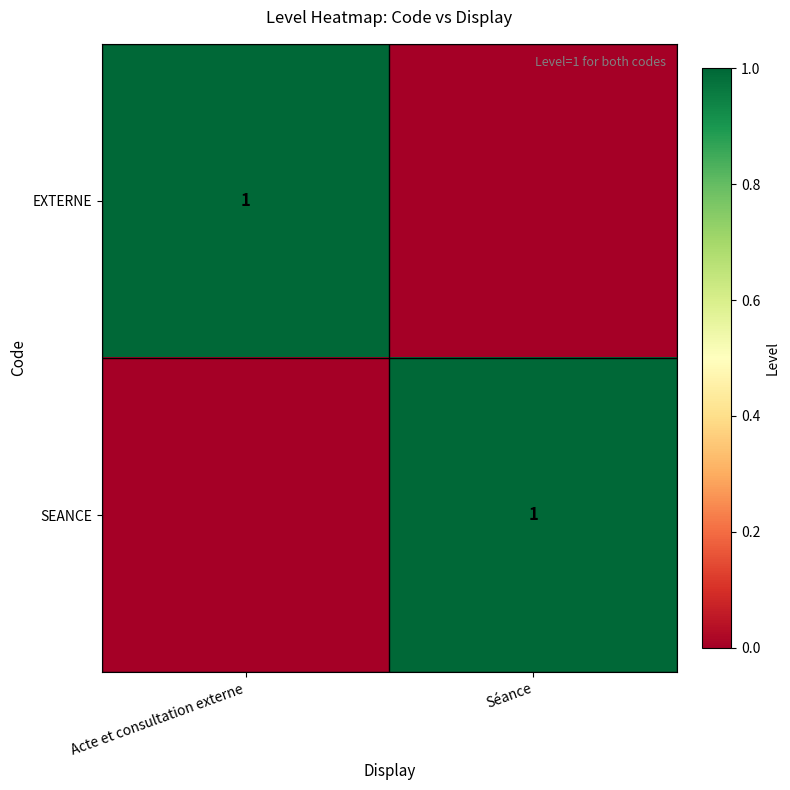

True or false: EXTERNE has a value of 0 at Acte et consultation externe.

False